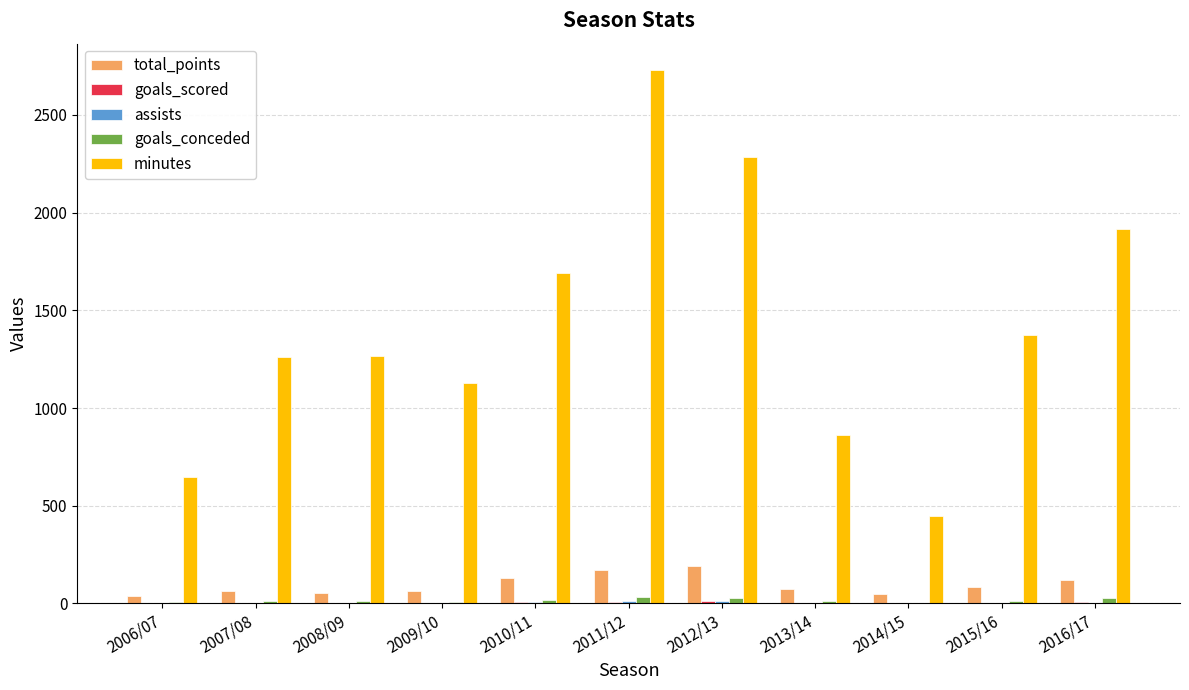

What is the sum of all goals_conceded values?

174